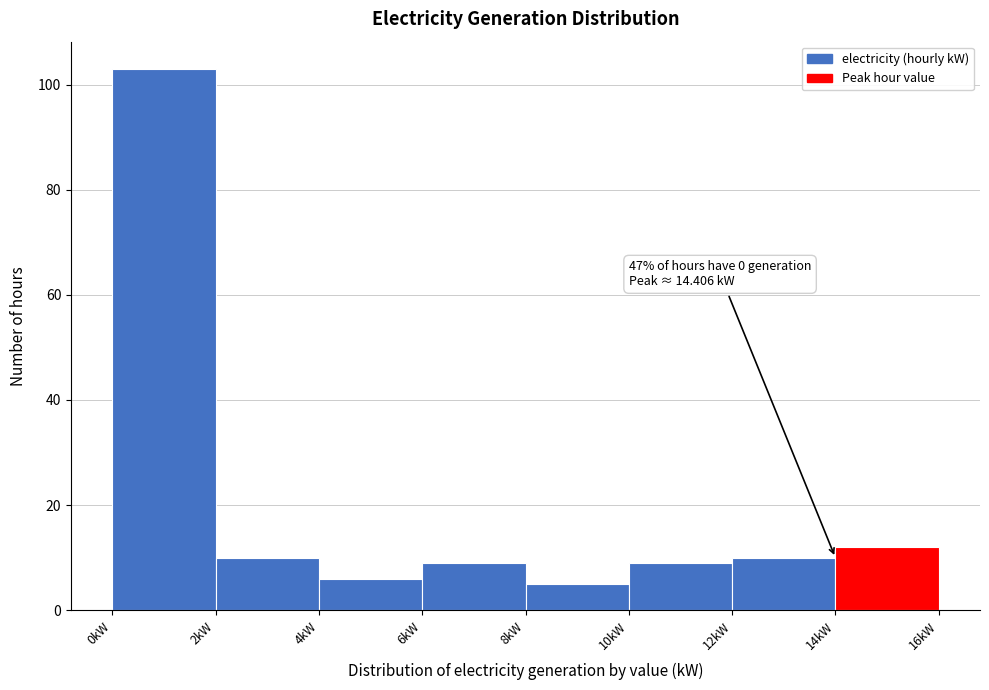

Which range on the x-axis has the tallest bar?

0 to 2